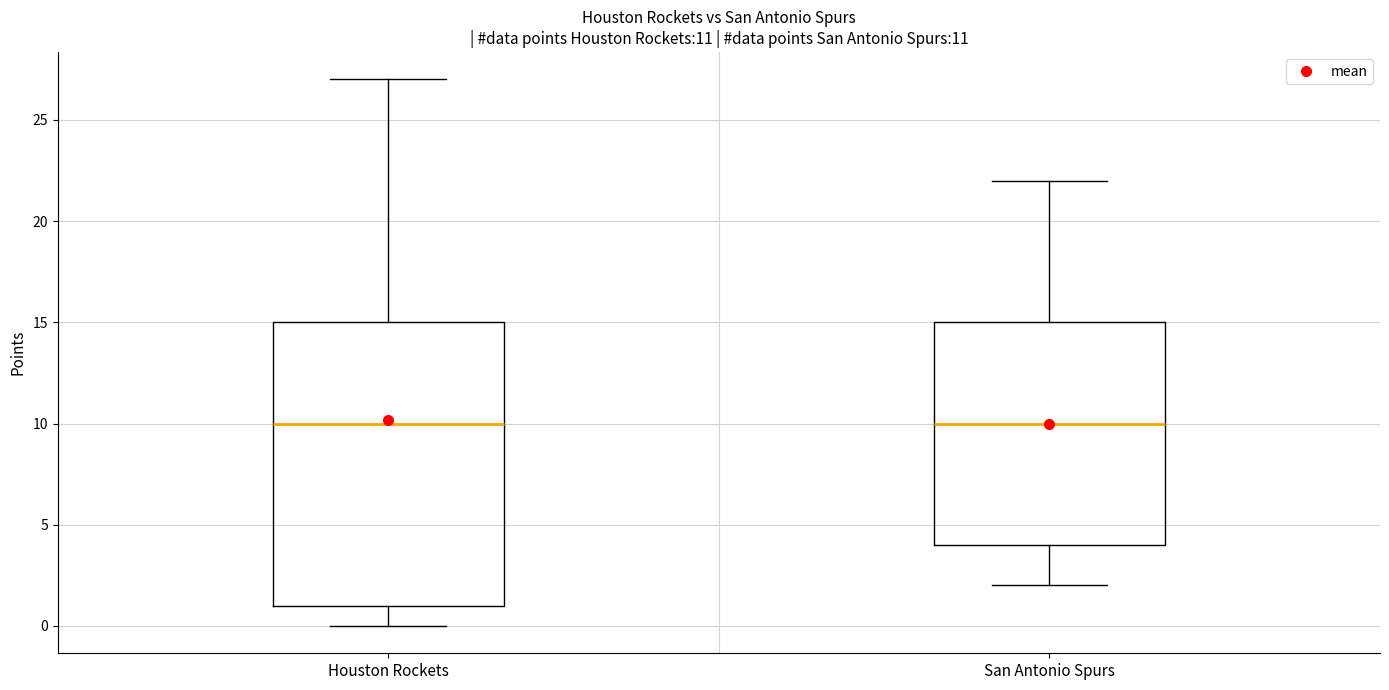

Which box is the tallest, from its lower edge to its upper edge?

Houston Rockets